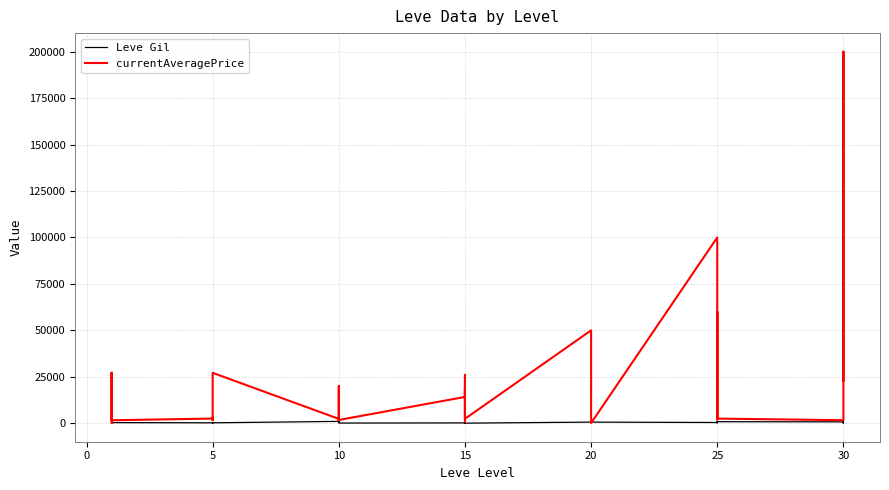

Which has a higher value, 10 or 5?

10